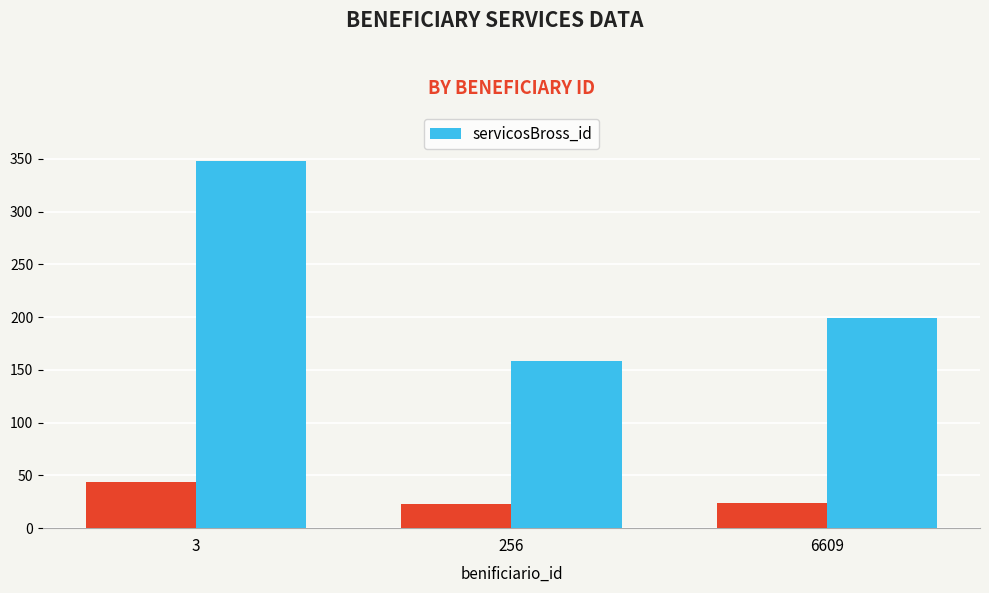

What value does the data have at 6609?

199